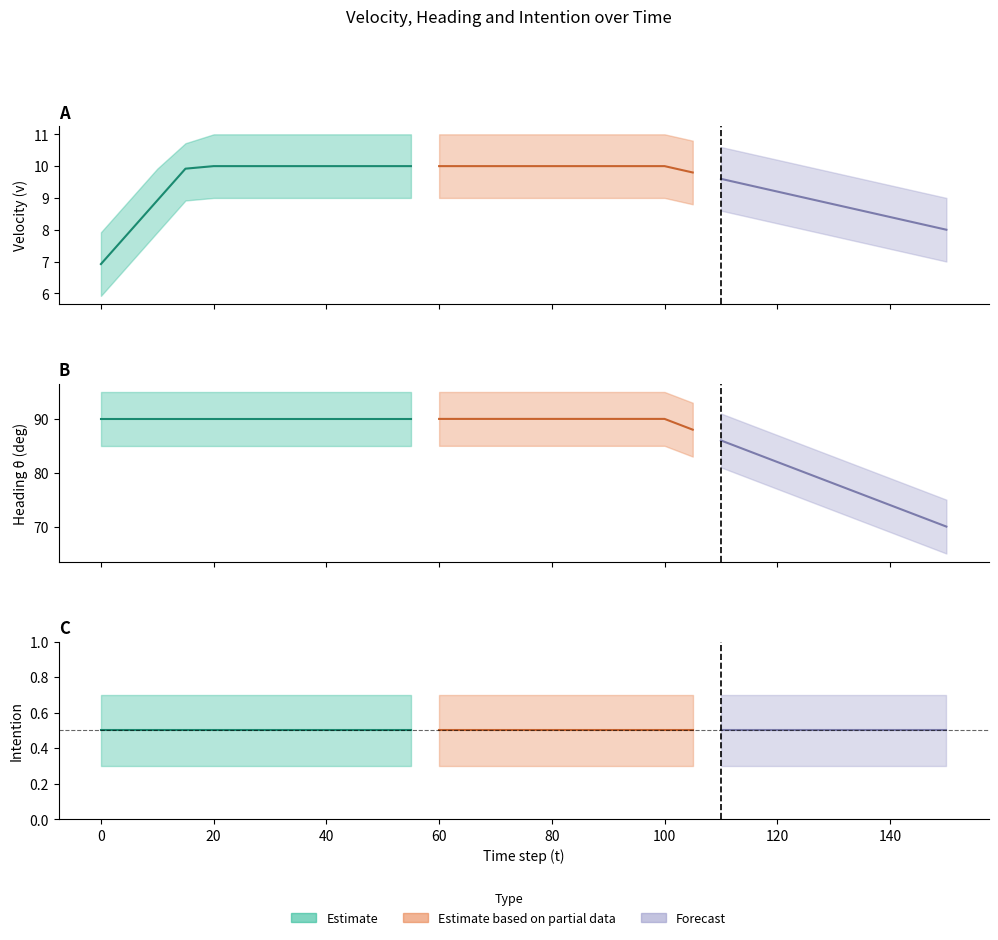

How many values in the theta series are below 90?

10